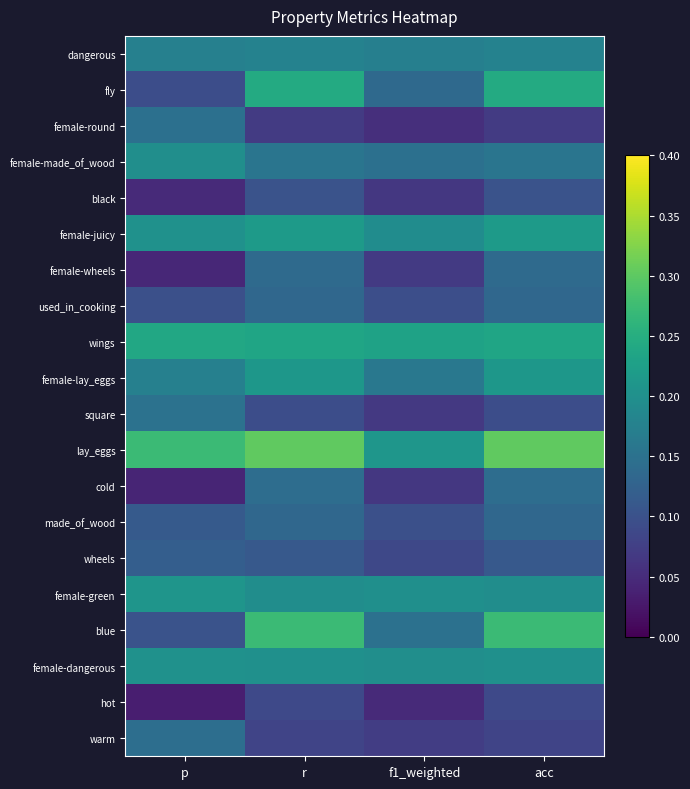

Reading right to left, transcribe all the data shown in this chart.

dangerous: acc=0.2	f1_weighted=0.2	r=0.2	p=0.2
fly: acc=0.2	f1_weighted=0.1	r=0.2	p=0.1
female-round: acc=0.1	f1_weighted=0.1	r=0.1	p=0.1
female-made_of_wood: acc=0.2	f1_weighted=0.1	r=0.2	p=0.2
black: acc=0.1	f1_weighted=0.1	r=0.1	p=0.0
female-juicy: acc=0.2	f1_weighted=0.2	r=0.2	p=0.2
female-wheels: acc=0.1	f1_weighted=0.1	r=0.1	p=0.0
used_in_cooking: acc=0.1	f1_weighted=0.1	r=0.1	p=0.1
wings: acc=0.2	f1_weighted=0.2	r=0.2	p=0.2
female-lay_eggs: acc=0.2	f1_weighted=0.2	r=0.2	p=0.2
square: acc=0.1	f1_weighted=0.1	r=0.1	p=0.2
lay_eggs: acc=0.3	f1_weighted=0.2	r=0.3	p=0.3
cold: acc=0.1	f1_weighted=0.1	r=0.1	p=0.0
made_of_wood: acc=0.1	f1_weighted=0.1	r=0.1	p=0.1
wheels: acc=0.1	f1_weighted=0.1	r=0.1	p=0.1
female-green: acc=0.2	f1_weighted=0.2	r=0.2	p=0.2
blue: acc=0.3	f1_weighted=0.1	r=0.3	p=0.1
female-dangerous: acc=0.2	f1_weighted=0.2	r=0.2	p=0.2
hot: acc=0.1	f1_weighted=0.0	r=0.1	p=0.0
warm: acc=0.1	f1_weighted=0.1	r=0.1	p=0.1